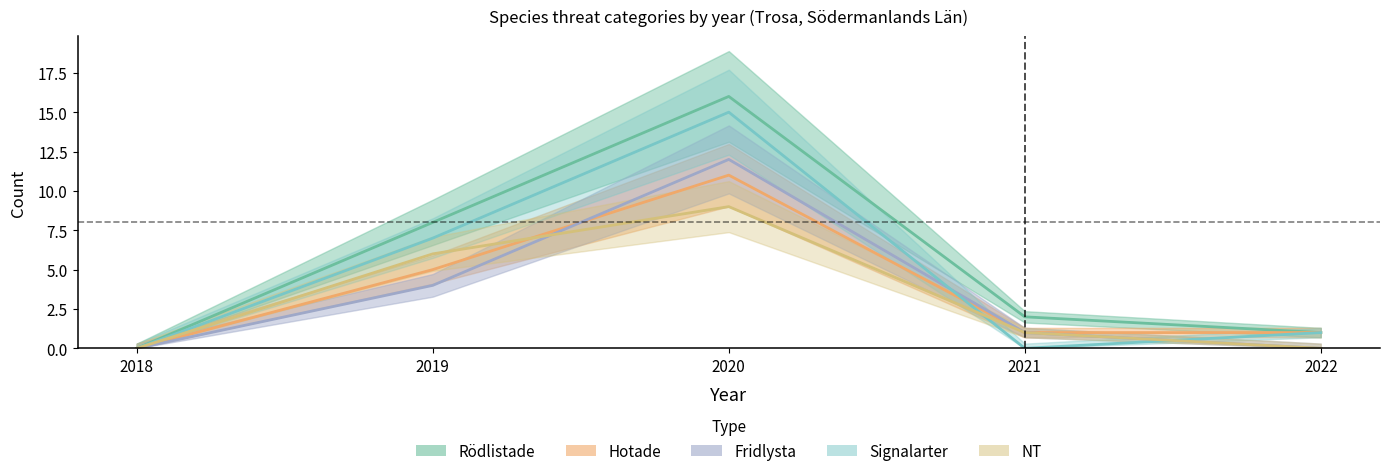

What is the sum of all NT values?

16